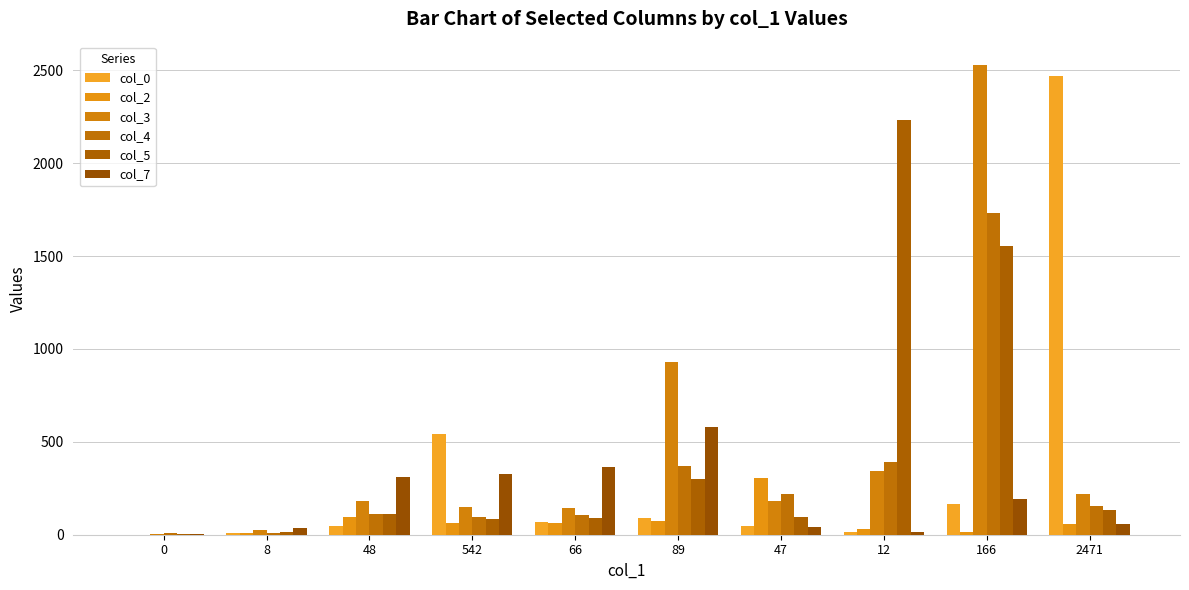

What is the difference between the second highest and minimum values in the col_4 series?

383